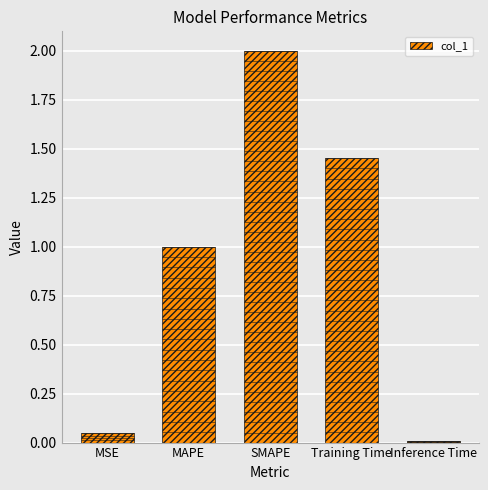

The value at MAPE is 1.0. True or false?

True